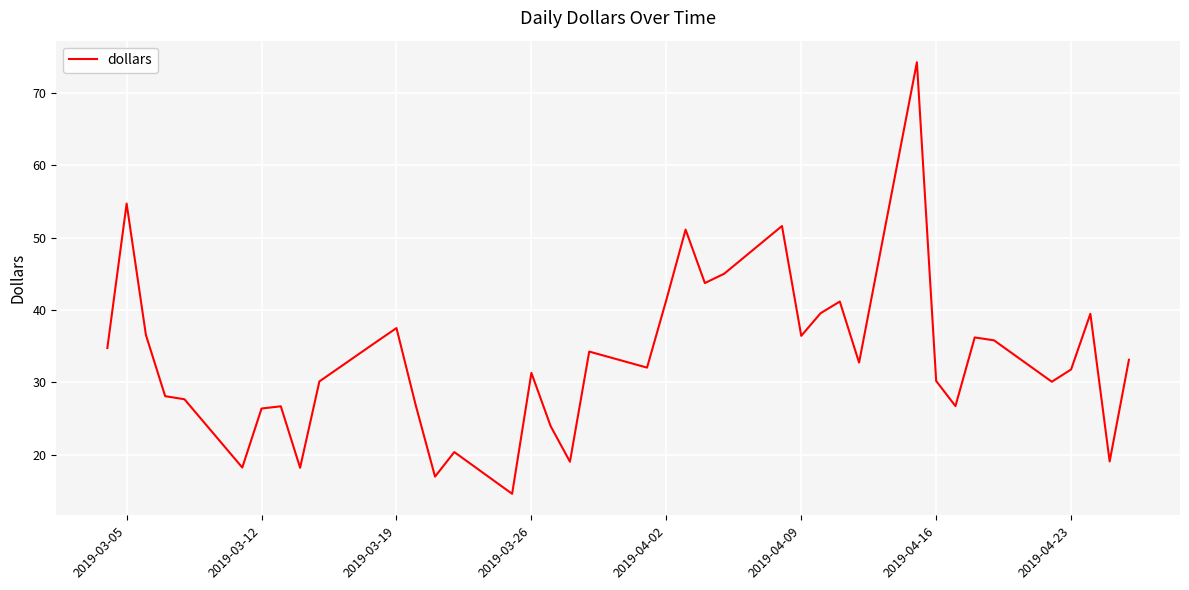

What is the maximum value shown in the chart?

74.2